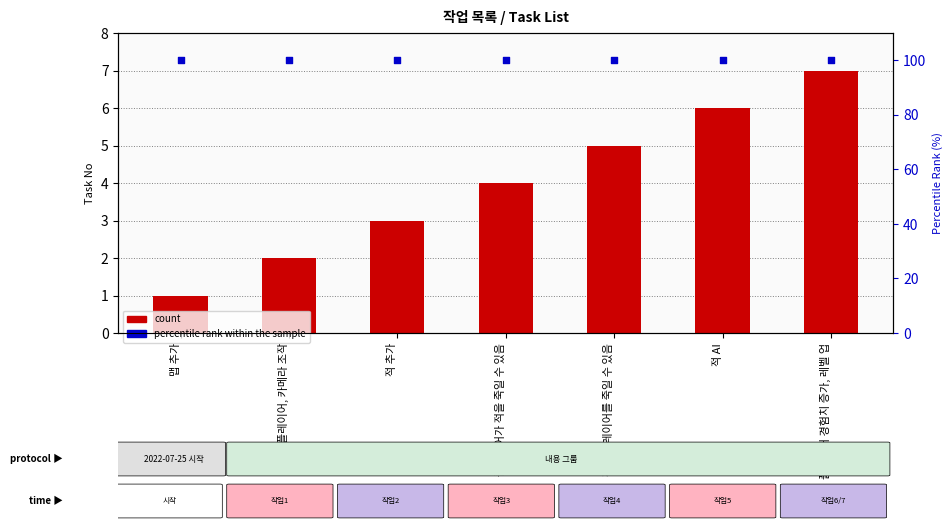

Which series has the largest total across all categories?

percentile rank within the sample